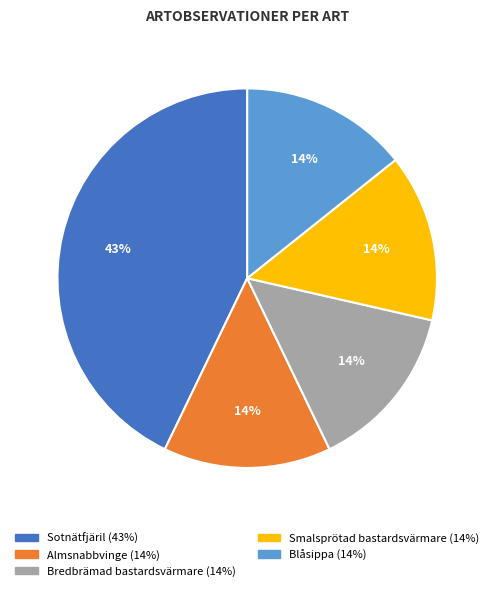

Do Almsnabbvinge and Bredbrämad bastardsvärmare together represent more than half of the pie?

No